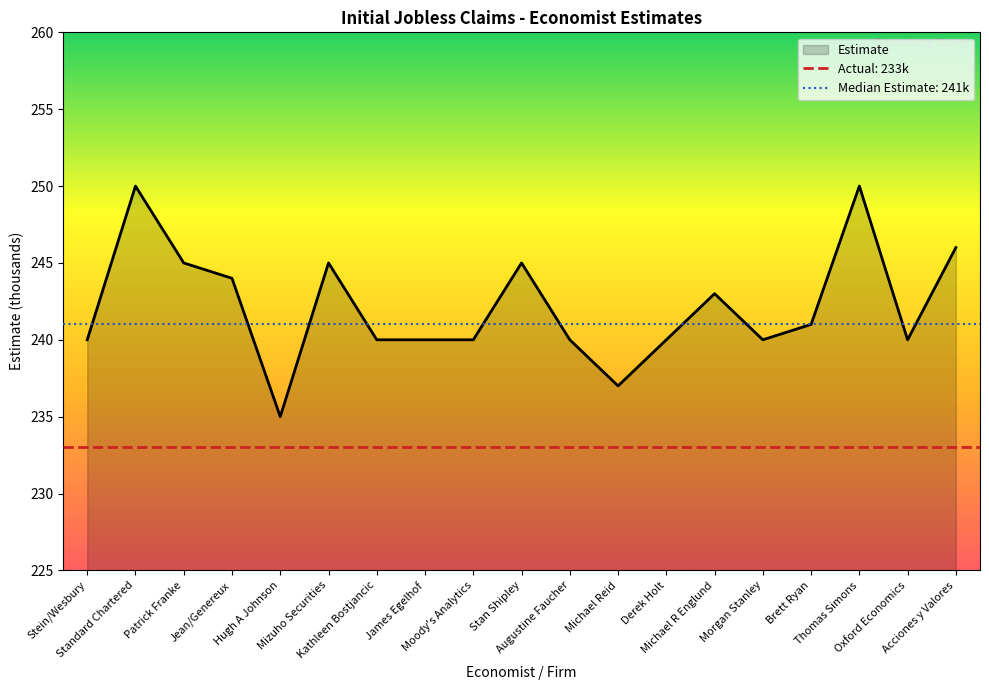

Reading right to left, transcribe all the data shown in this chart.

Acciones y Valores=246	Oxford Economics=240	Thomas Simons=250	Brett Ryan=241	Morgan Stanley=240	Michael R Englund=243	Derek Holt=240	Michael Reid=237	Augustine Faucher=240	Stan Shipley=245	Moody's Analytics=240	James Egelhof=240	Kathleen Bostjancic=240	Mizuho Securities=245	Hugh A Johnson=235	Jean/Genereux=244	Patrick Franke=245	Standard Chartered=250	Stein/Wesbury=240